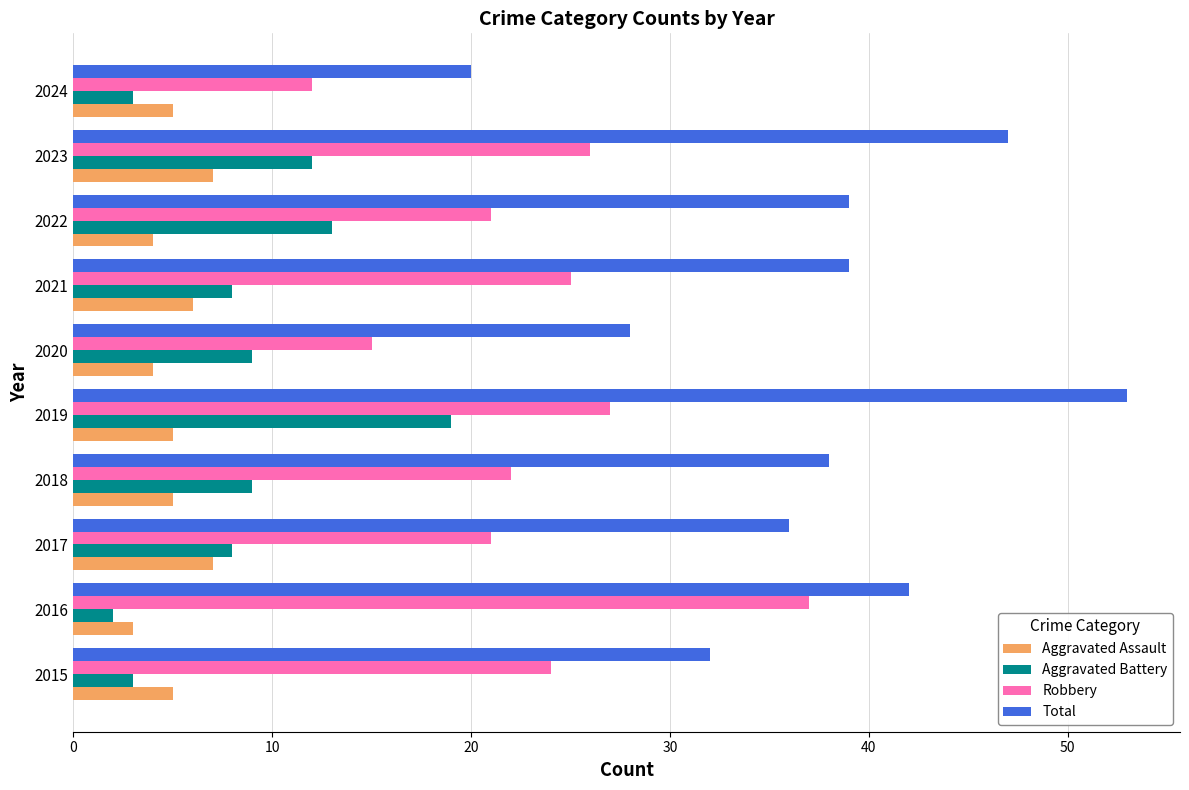

True or false: Aggravated Assault has a value of 2 at 2019.

False